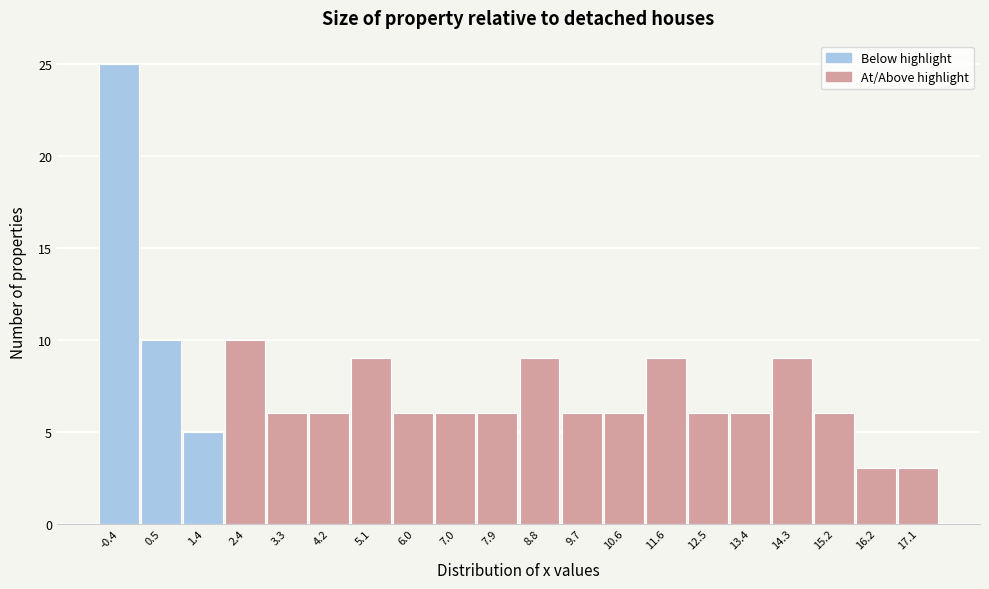

Reading right to left, transcribe all the data shown in this chart.

3	3	6	9	6	6	9	6	6	9	6	6	6	9	6	6	10	5	10	25